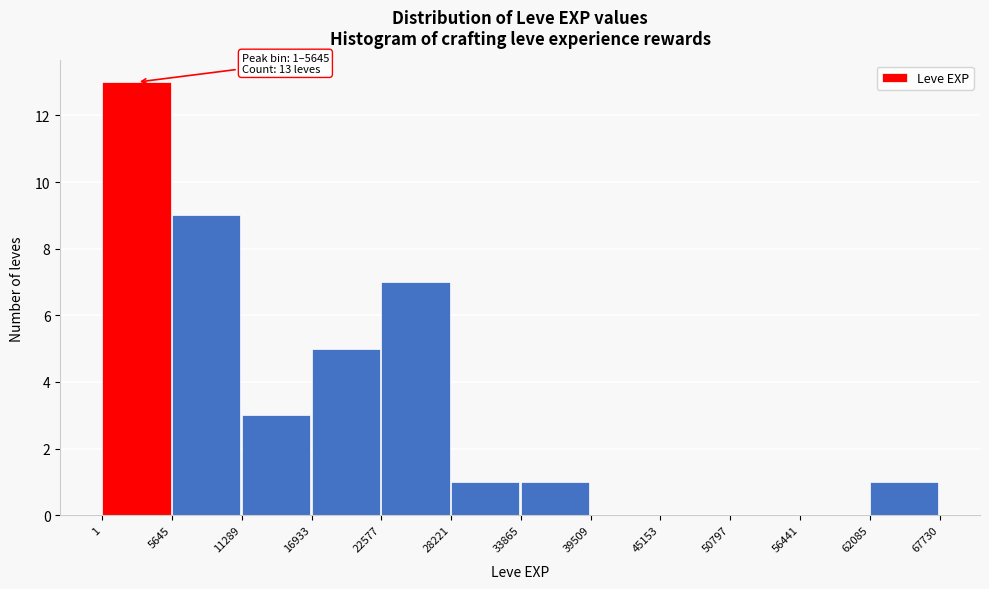

Over which range of the x-axis is the bar tallest?

1 to 5645